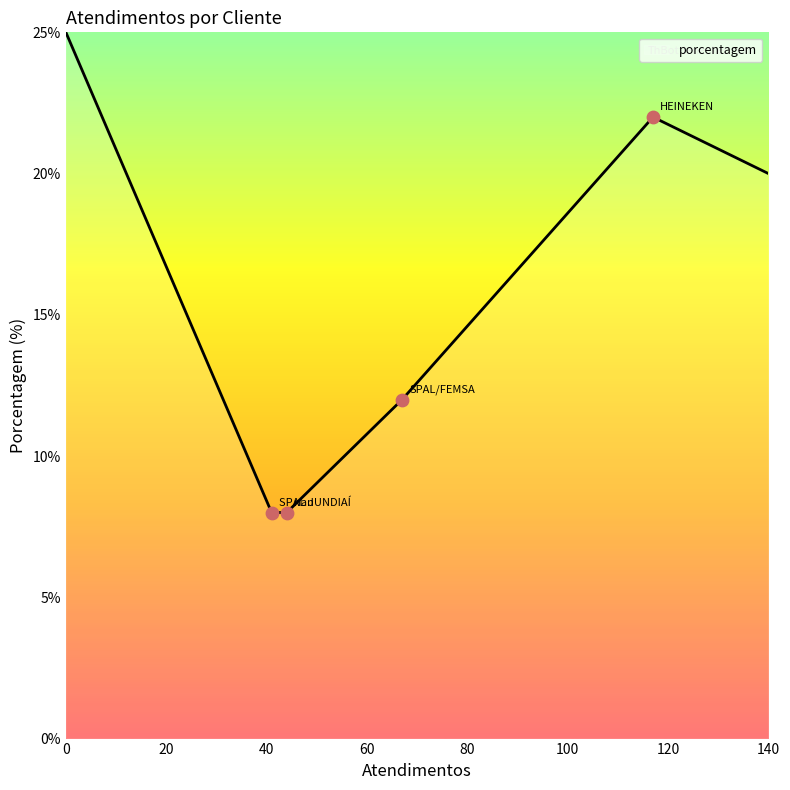

What is the smallest value displayed?

8